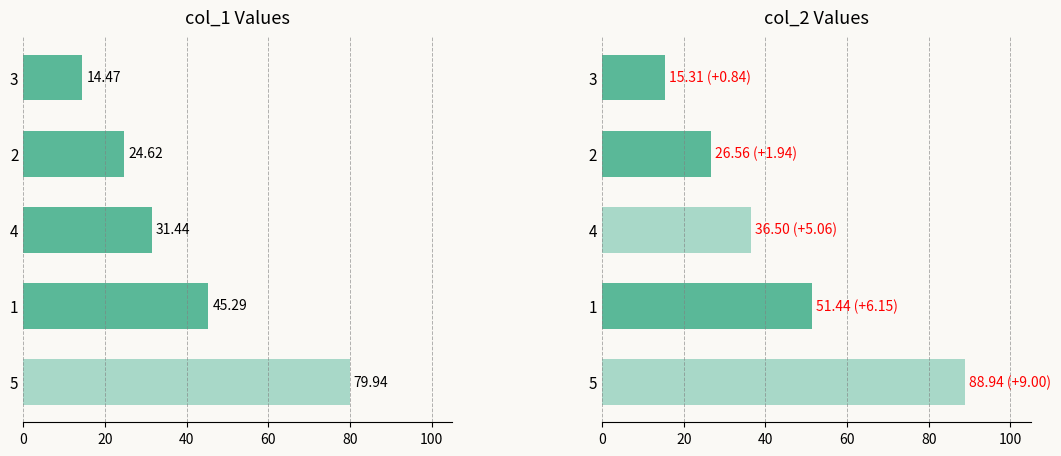

Between 4 and 5, which series saw the biggest shift?

col_2